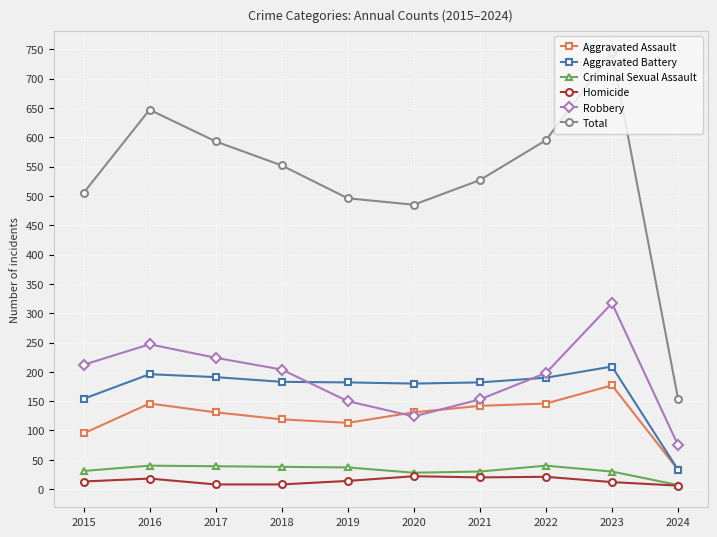

What is the maximum value for Robbery?

317